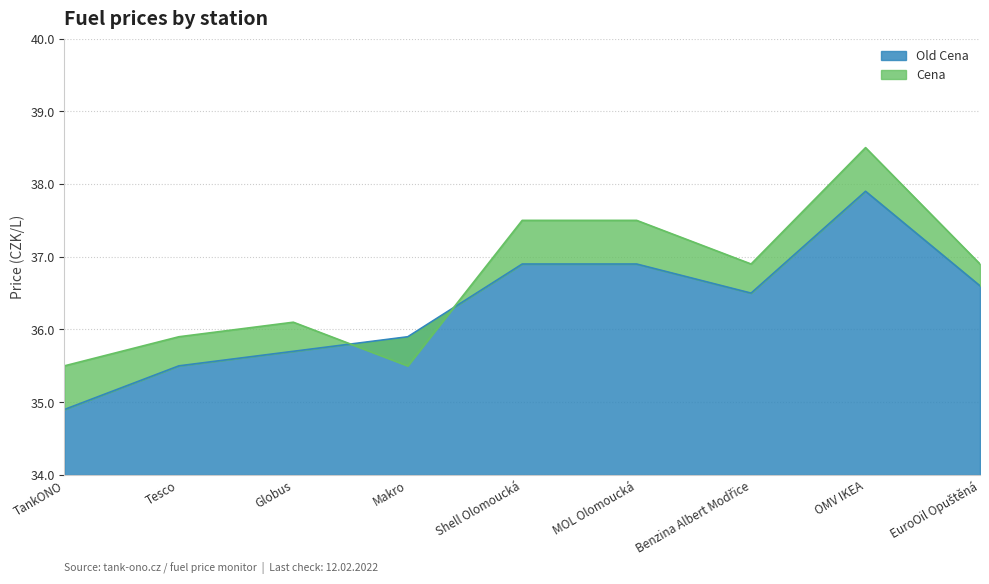

Which series changed the most between TankONO and EuroOil Opuštěná?

Old Cena